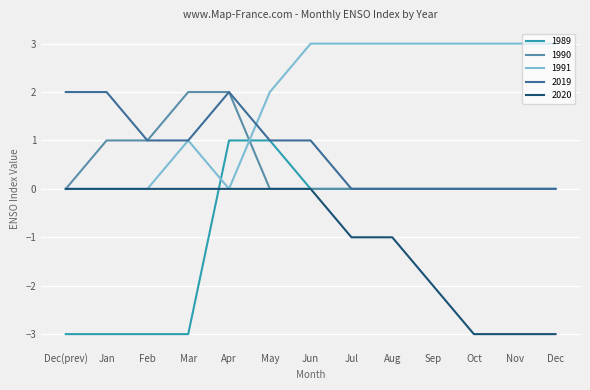

Which series has the widest spread of values?

1989